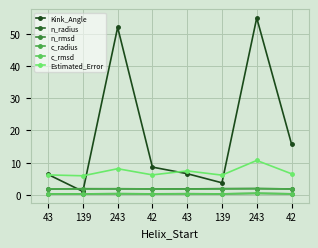

True or false: Estimated_Error and c_rmsd cross at least once.

False